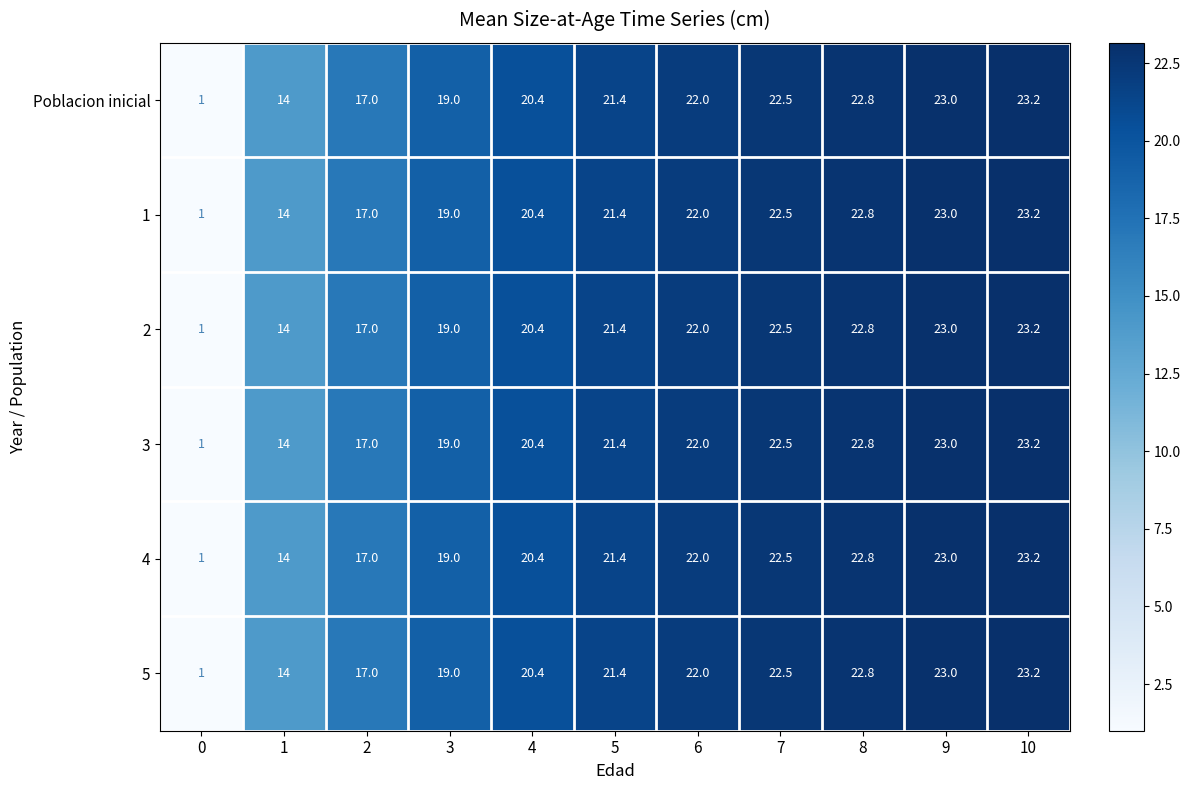

At how many categories does at least one series exceed 7?

10